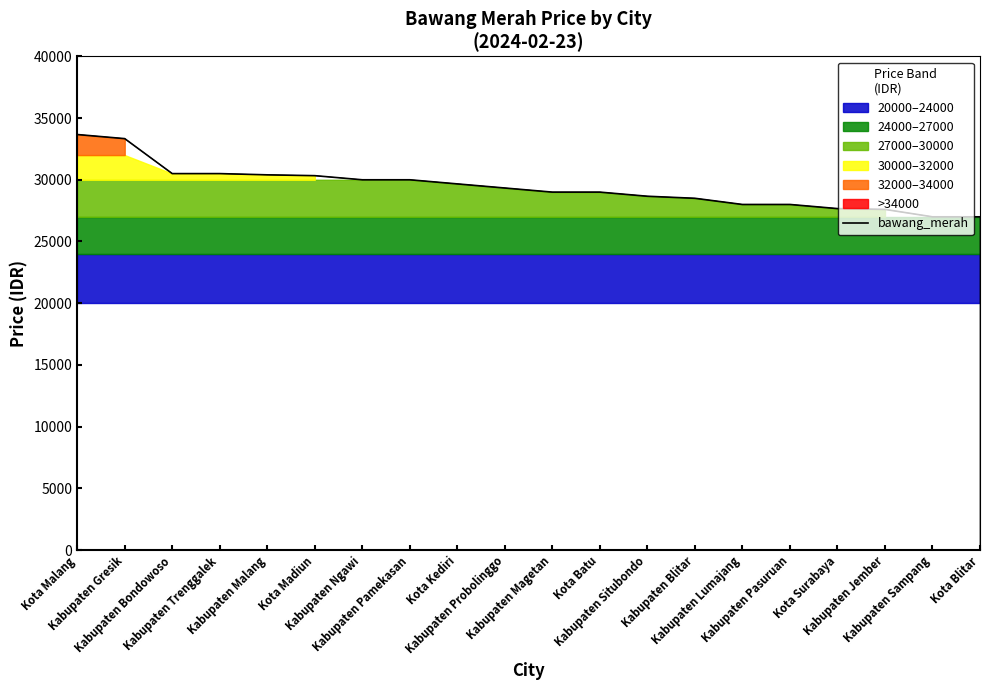

Which label corresponds to the smallest value in the chart?

Kabupaten Sampang